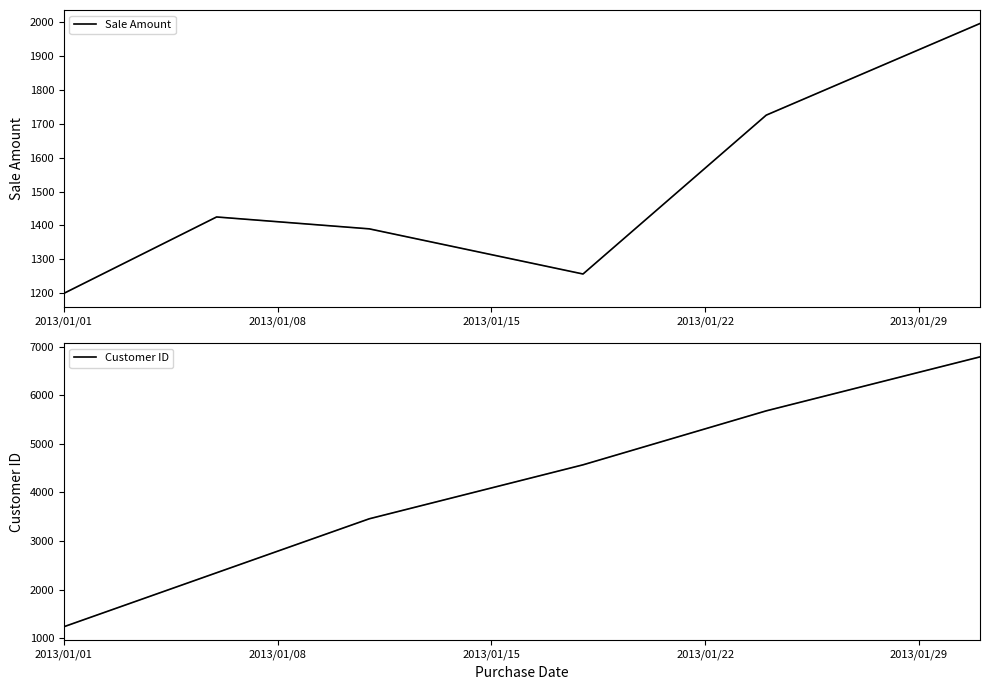

Rank the series by their average value, from lowest to highest.

Sale Amount, Customer ID